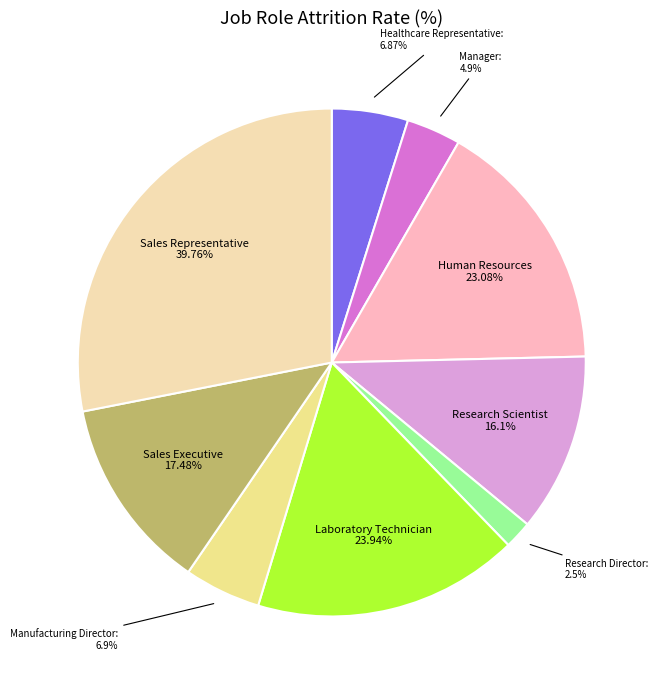

Rank the categories by value from lowest to highest.

Research Director, Manager, Healthcare Representative, Manufacturing Director, Research Scientist, Sales Executive, Human Resources, Laboratory Technician, Sales Representative